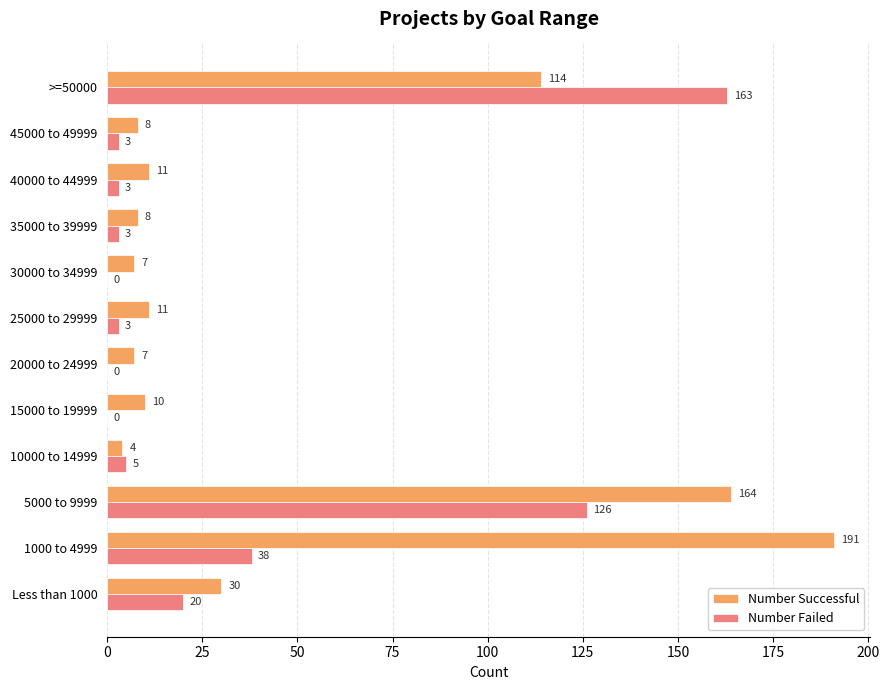

What is the maximum value for Number Successful?

191